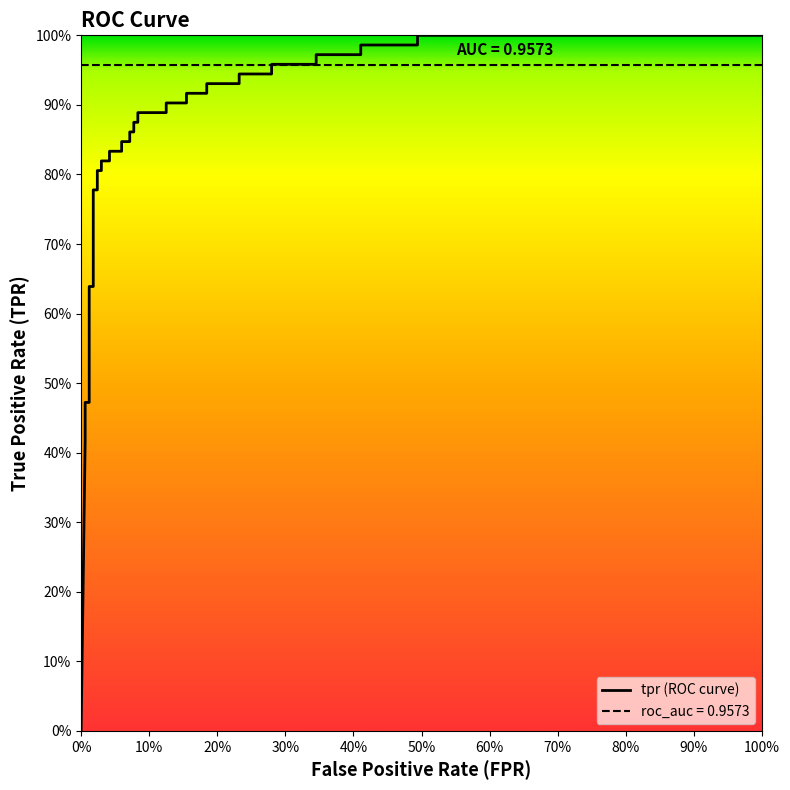

Reading left to right, what are all the values shown in this chart?

0.0	0.4	0.5	0.5	0.6	0.6	0.8	0.8	0.8	0.8	0.8	0.8	0.8	0.8	0.8	0.8	0.9	0.9	0.9	0.9	0.9	0.9	0.9	0.9	0.9	0.9	0.9	0.9	0.9	0.9	1.0	1.0	1.0	1.0	1.0	1.0	1.0	1.0